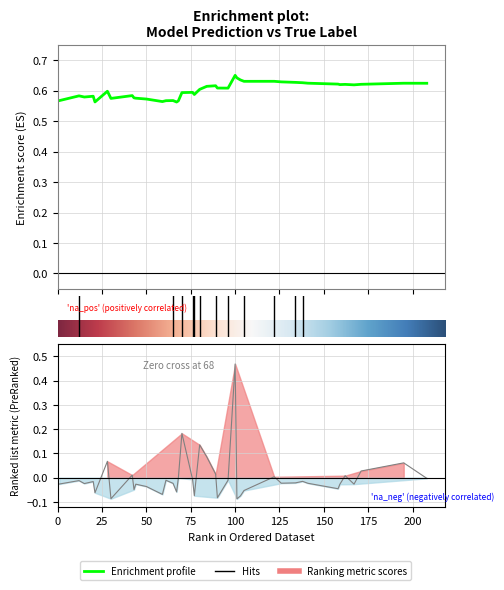

How many lines are shown in the chart?

2